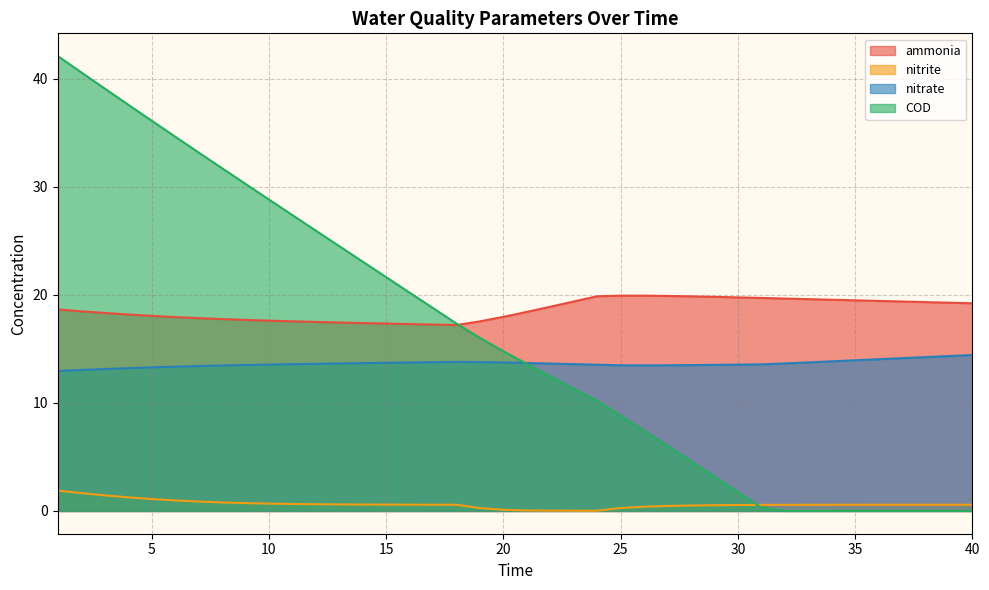

At which label does ammonia reach its minimum?

18